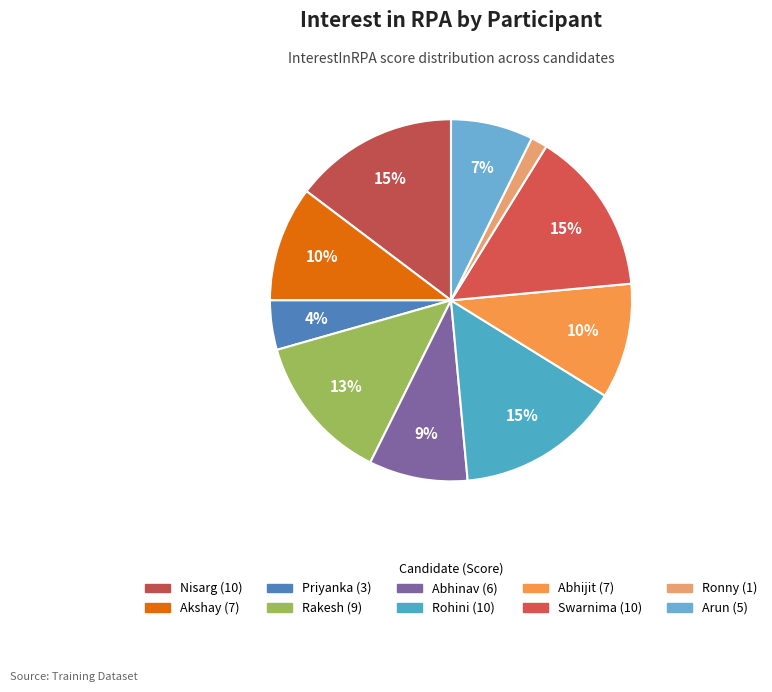

Count the number of slices in the pie.

10